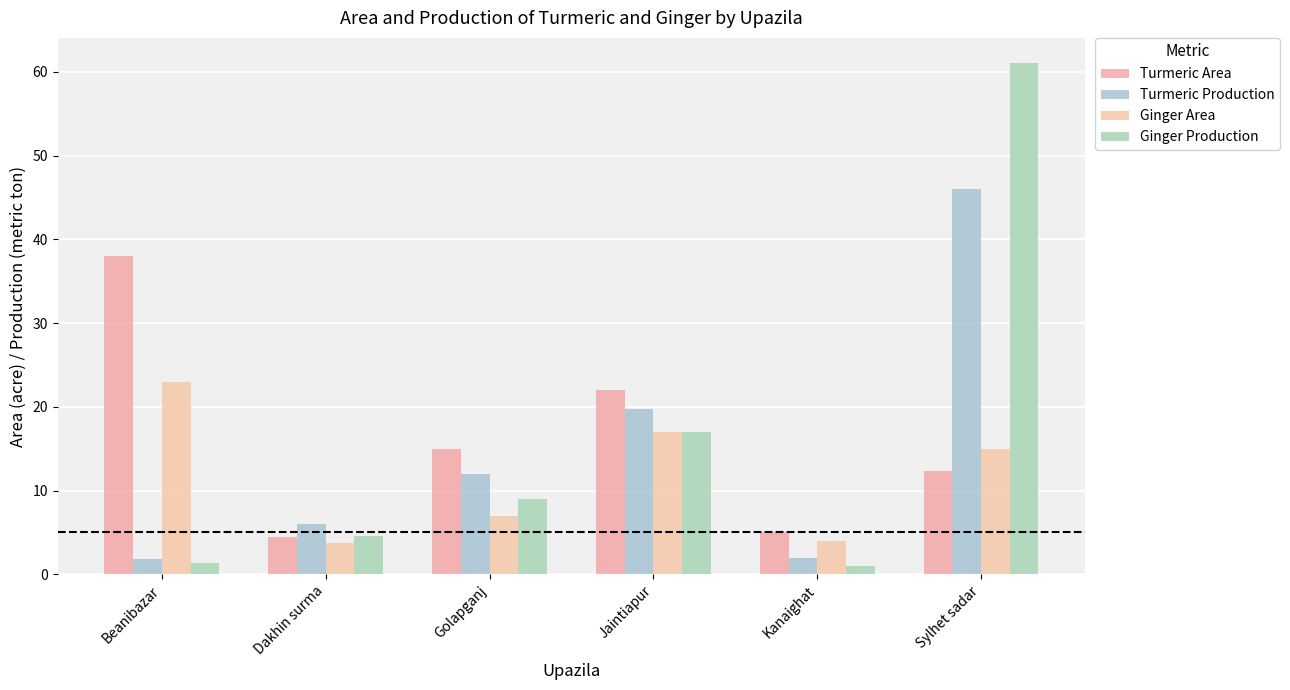

What is the total value across all series at Golapganj?

43.0